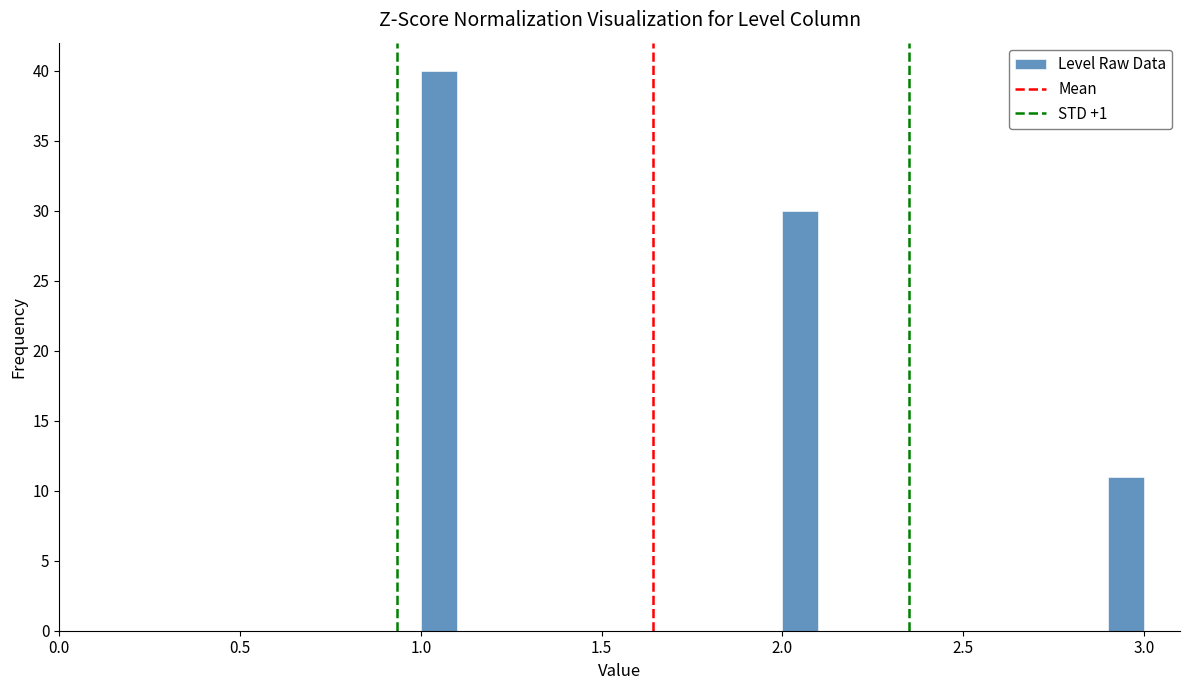

Read against the x-axis, roughly where is the centre of the tallest bar?

1.05